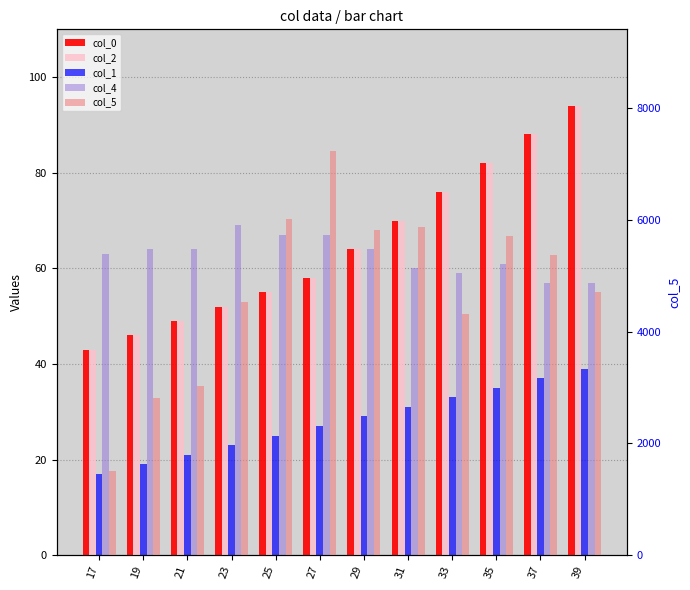

List the labels in order of col_1 value, smallest first.

17, 19, 21, 23, 25, 27, 29, 31, 33, 35, 37, 39